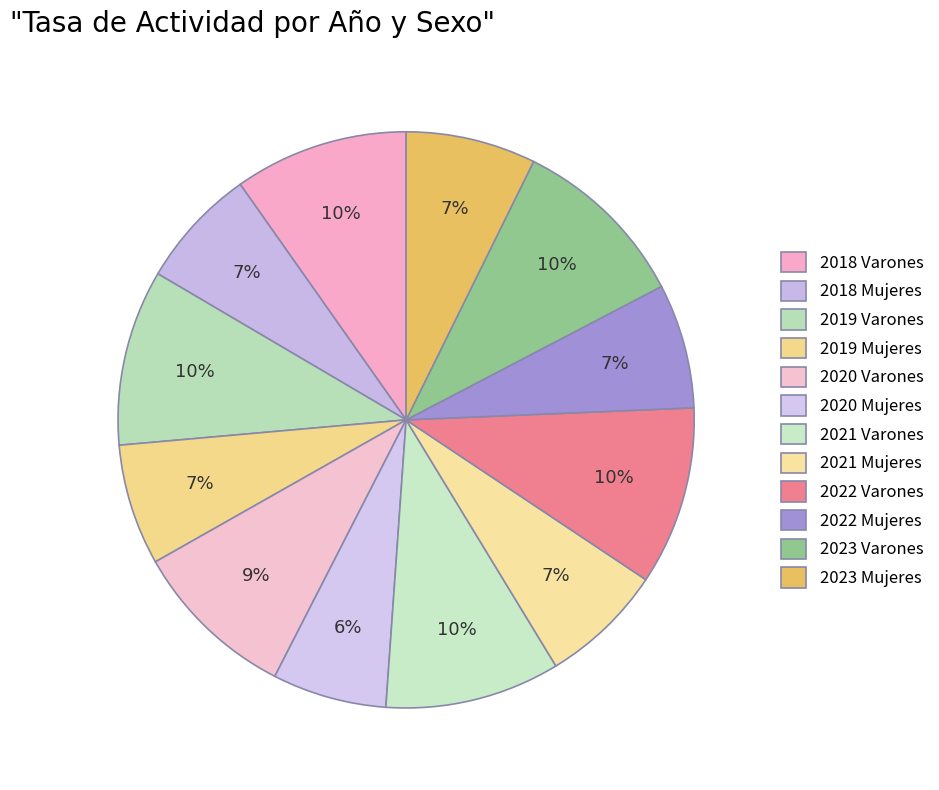

What portion of the pie excludes 2020 Mujeres?

93.6%